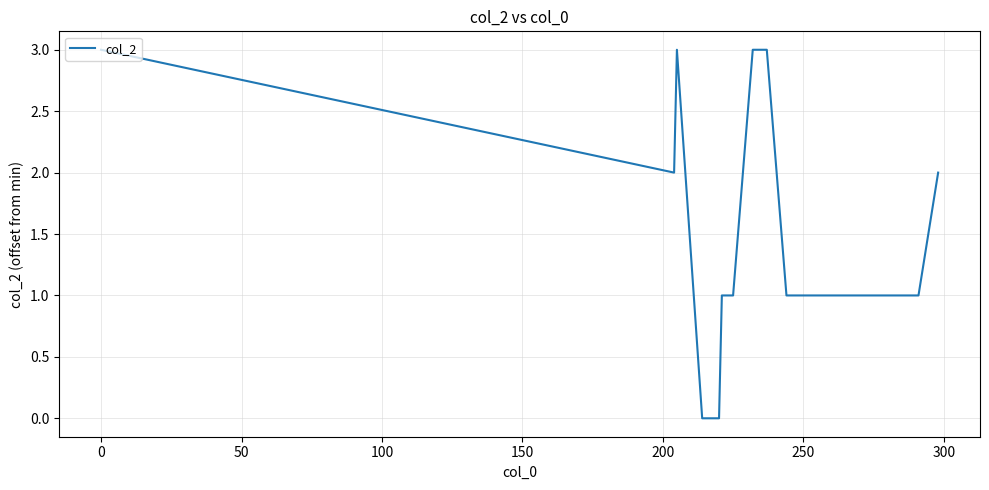

What is the difference between the maximum and minimum values?

3